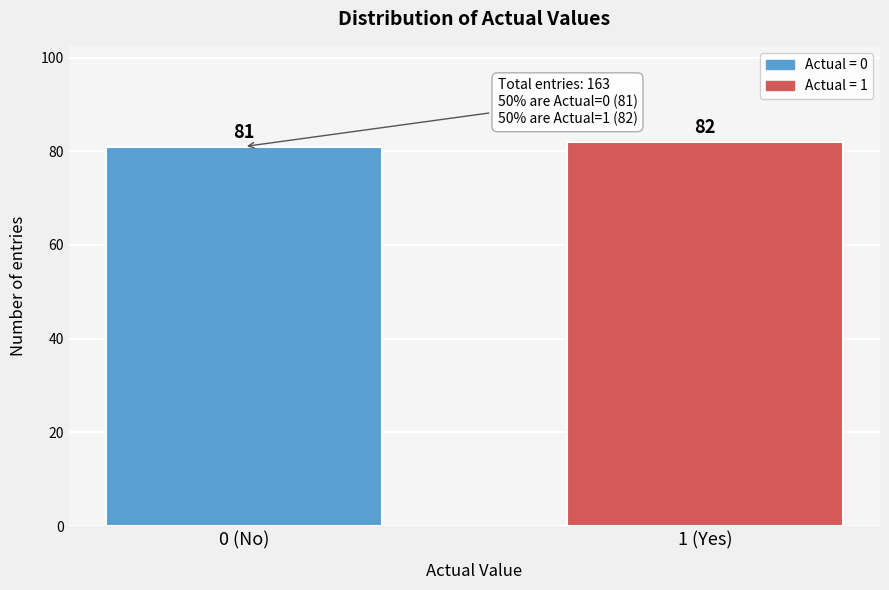

Reading left to right, what are all the values shown in this chart?

81	82